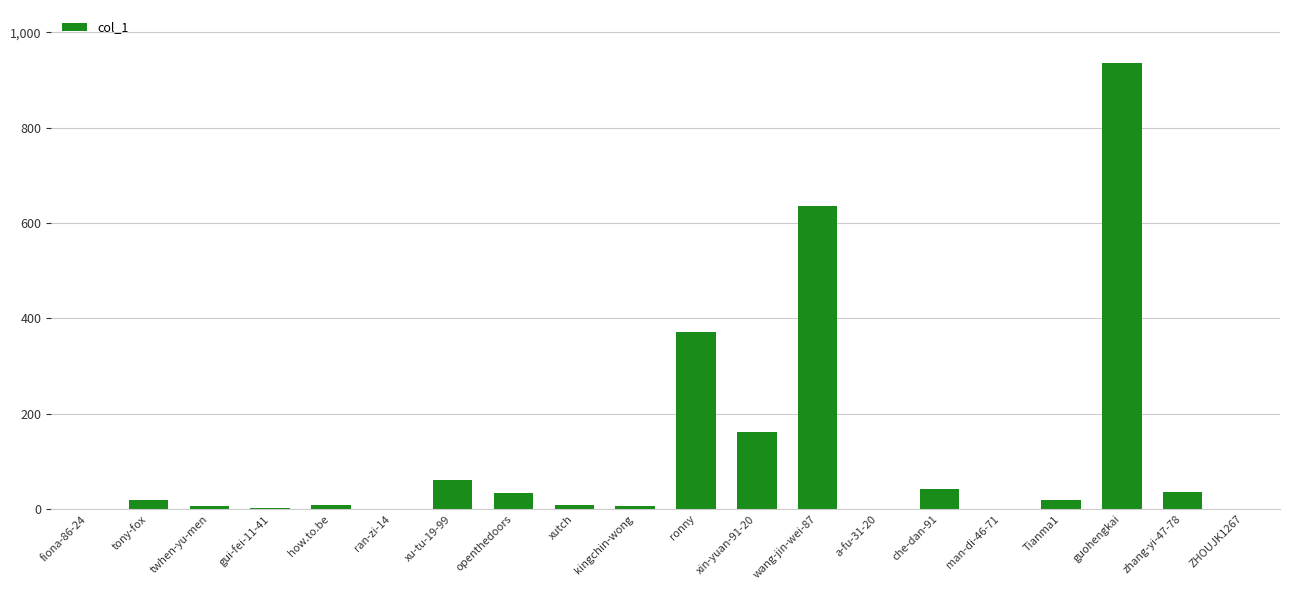

The chart shows a value of 935 at guohengkai. True or false?

True